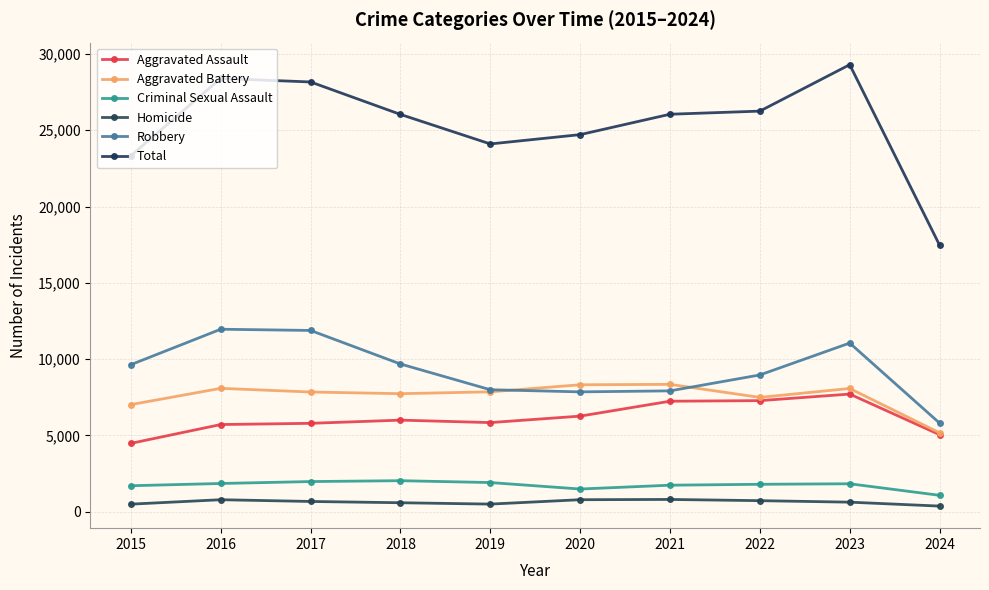

Reading left to right, what are all the values shown in this chart?

Aggravated Assault: 2015=4480	2016=5713	2017=5793	2018=6002	2019=5841	2020=6265	2021=7242	2022=7280	2023=7710	2024=5048
Aggravated Battery: 2015=7019	2016=8086	2017=7845	2018=7735	2019=7858	2020=8320	2021=8347	2022=7491	2023=8077	2024=5172
Criminal Sexual Assault: 2015=1703	2016=1850	2017=1976	2018=2033	2019=1911	2020=1487	2021=1738	2022=1797	2023=1831	2024=1074
Homicide: 2015=496	2016=786	2017=672	2018=588	2019=499	2020=787	2021=804	2022=724	2023=626	2024=368
Robbery: 2015=9638	2016=11960	2017=11880	2018=9681	2019=7995	2020=7855	2021=7920	2022=8963	2023=11054	2024=5808
Total: 2015=23336	2016=28395	2017=28166	2018=26039	2019=24104	2020=24714	2021=26051	2022=26255	2023=29298	2024=17470